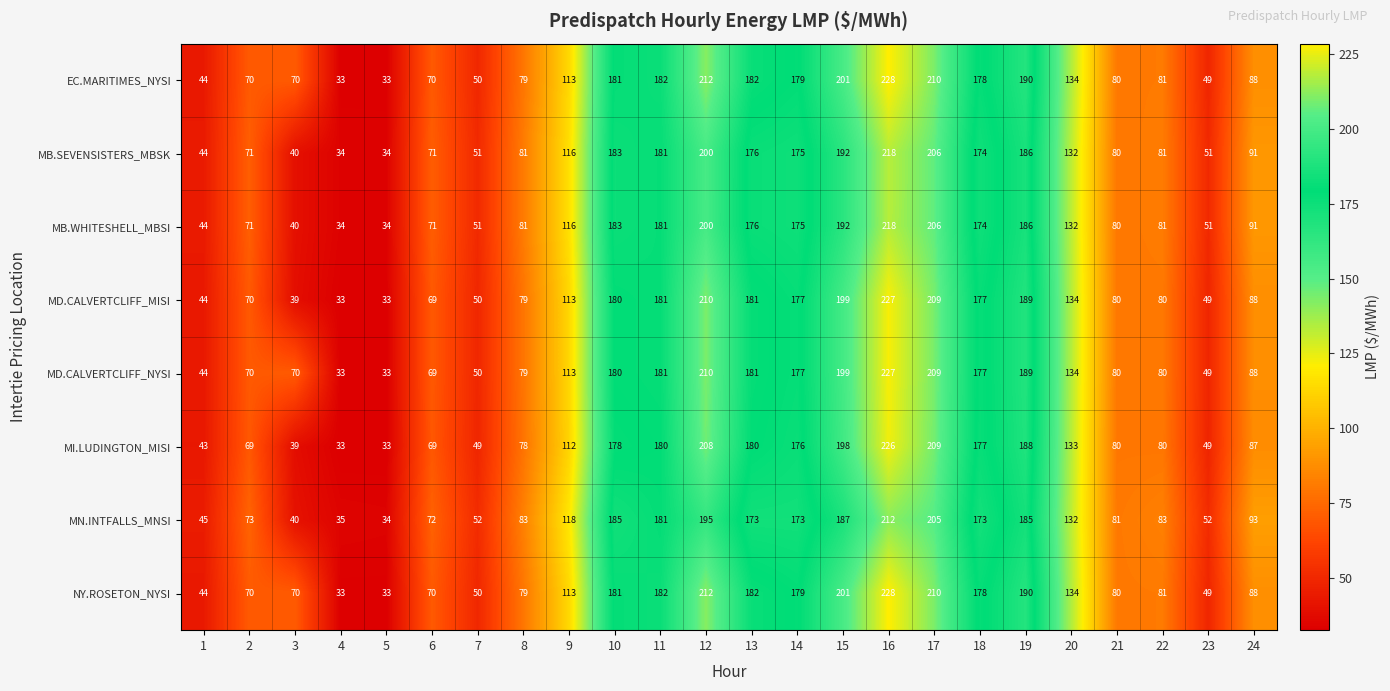

What is the approximate value of MD.CALVERTCLIFF_MISI at 4, to the nearest 50?

50